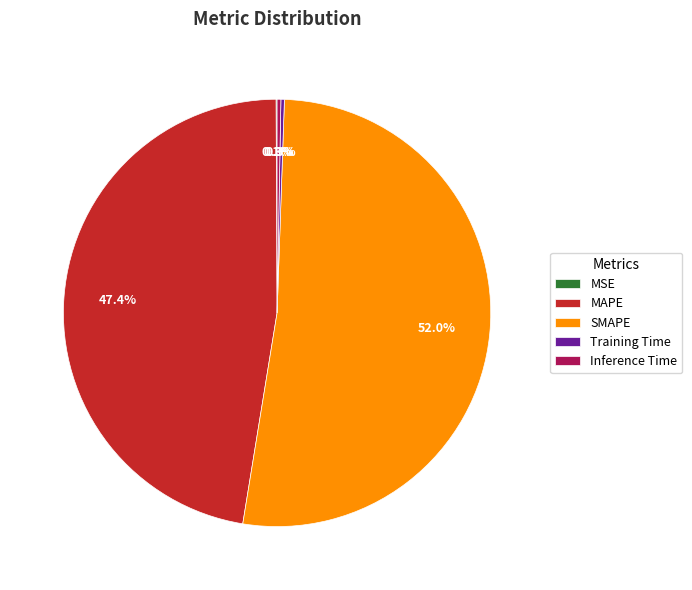

To the nearest percent, what is the average slice percentage?

20%